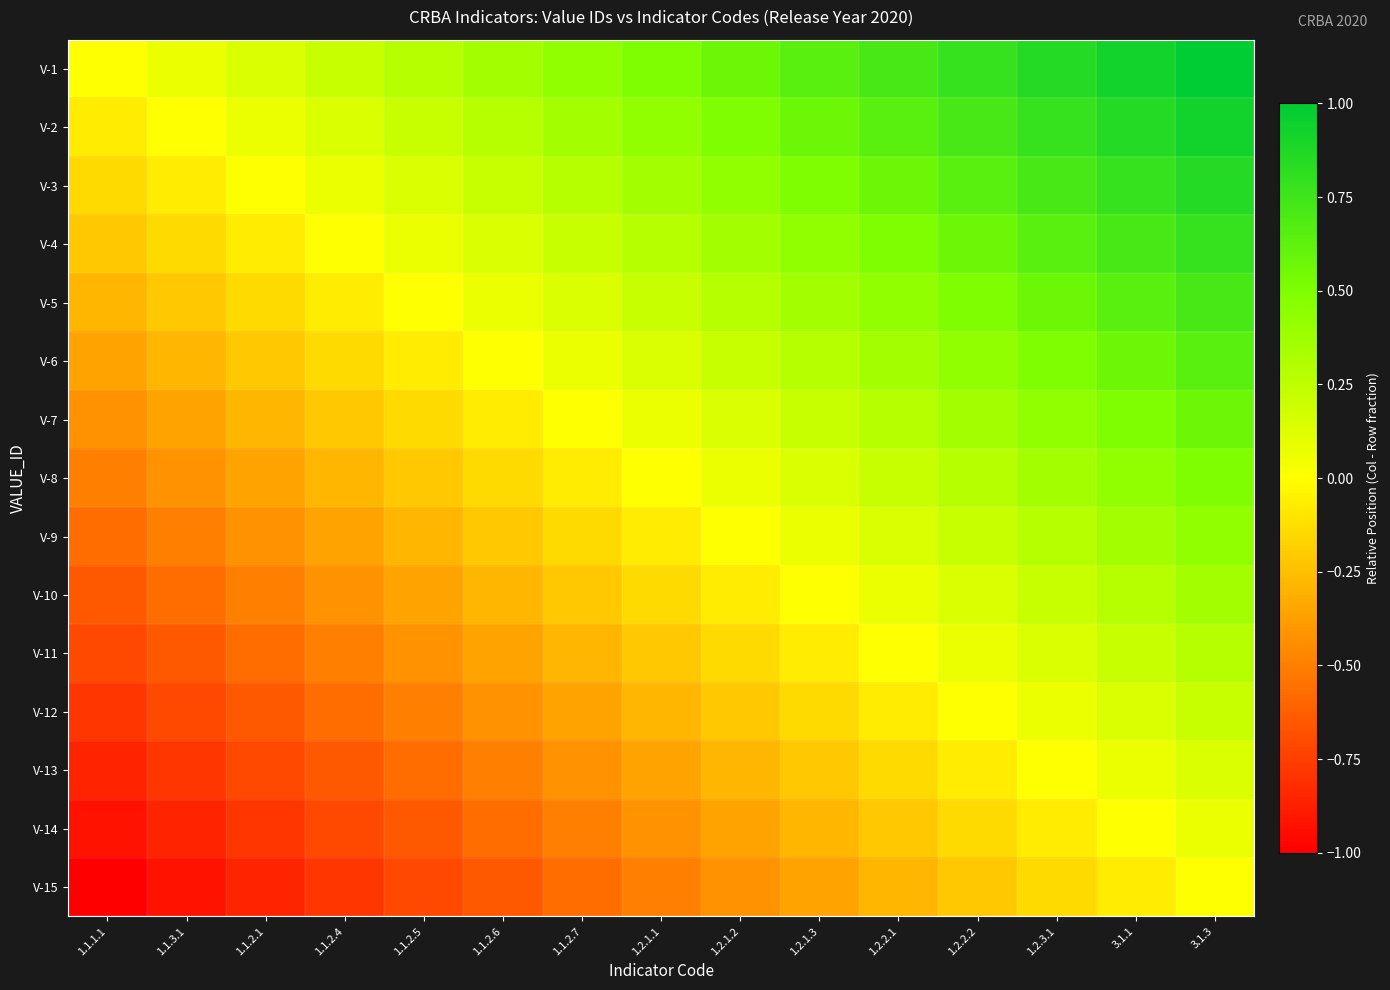

Between 1.2.3.1 and 1.2.2.2, which is larger?

1.2.3.1